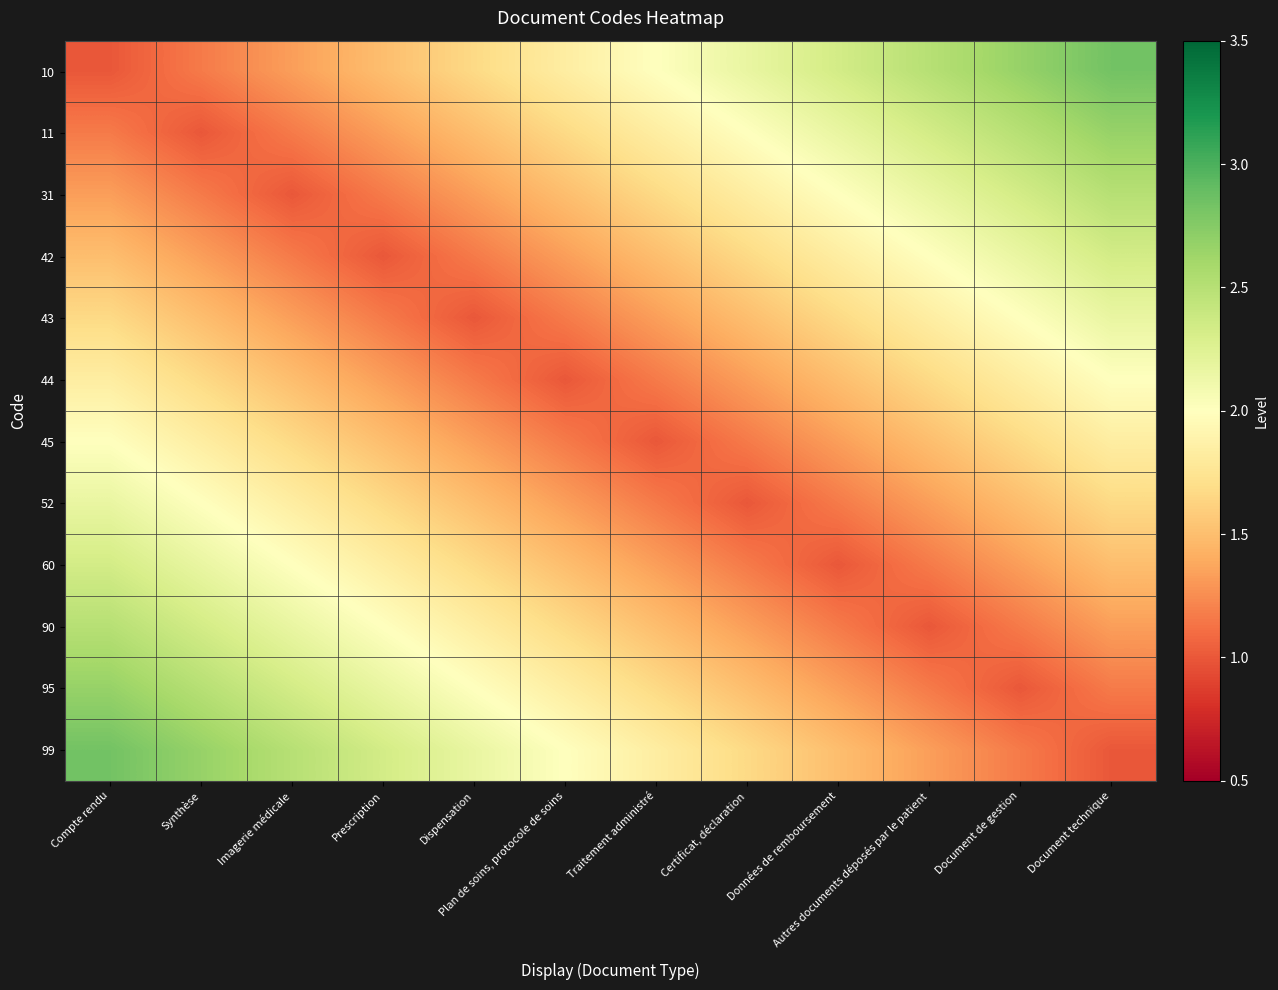

Which category has the highest value across all series?

Document technique